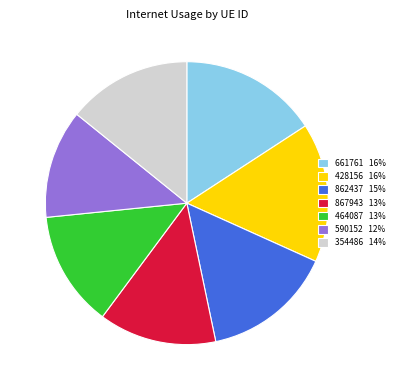

Is the sum of 354486 and 464087 greater than half?

No